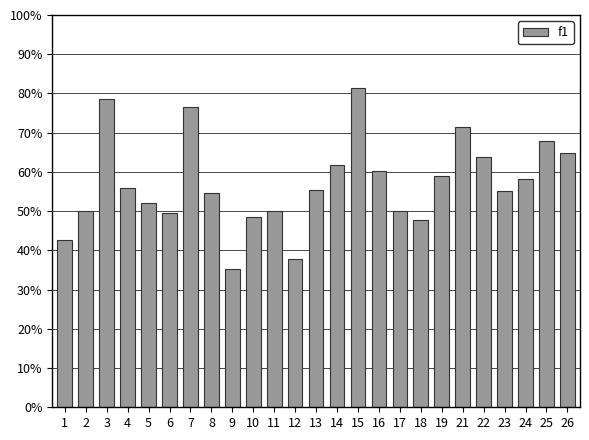

True or false: the data shows 78.5 at 3.

True